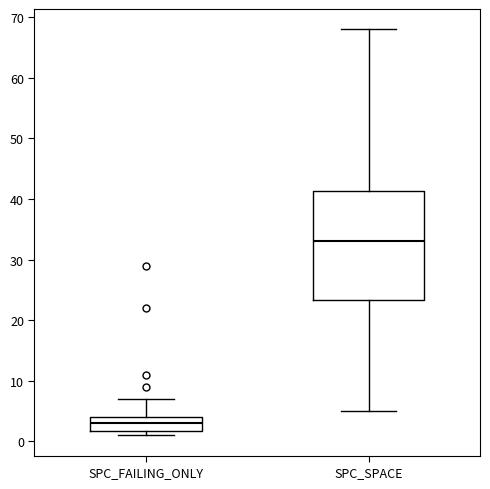

Which box is the tallest, from its lower edge to its upper edge?

SPC_SPACE